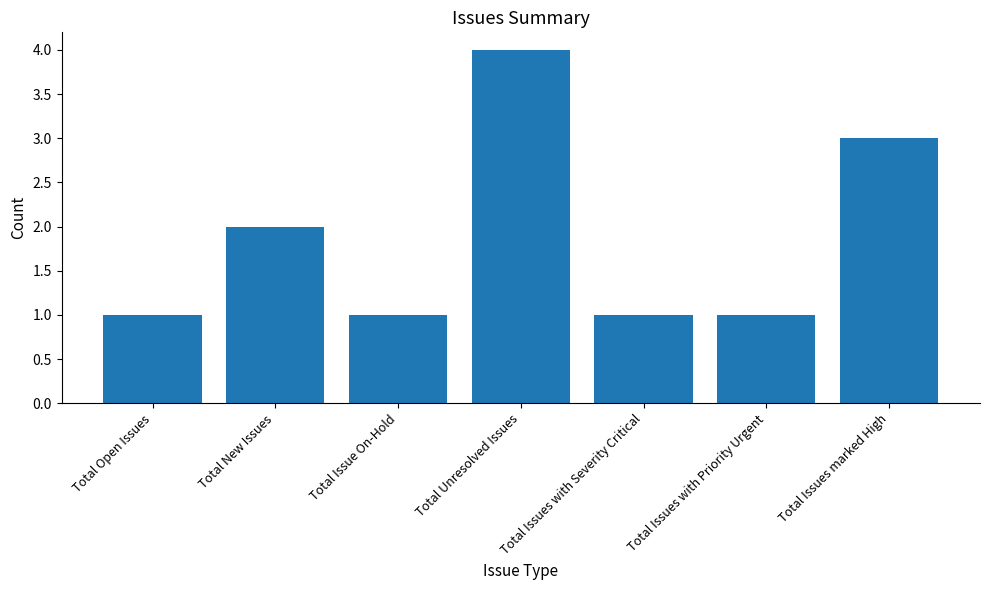

Does the chart contain any negative values?

No